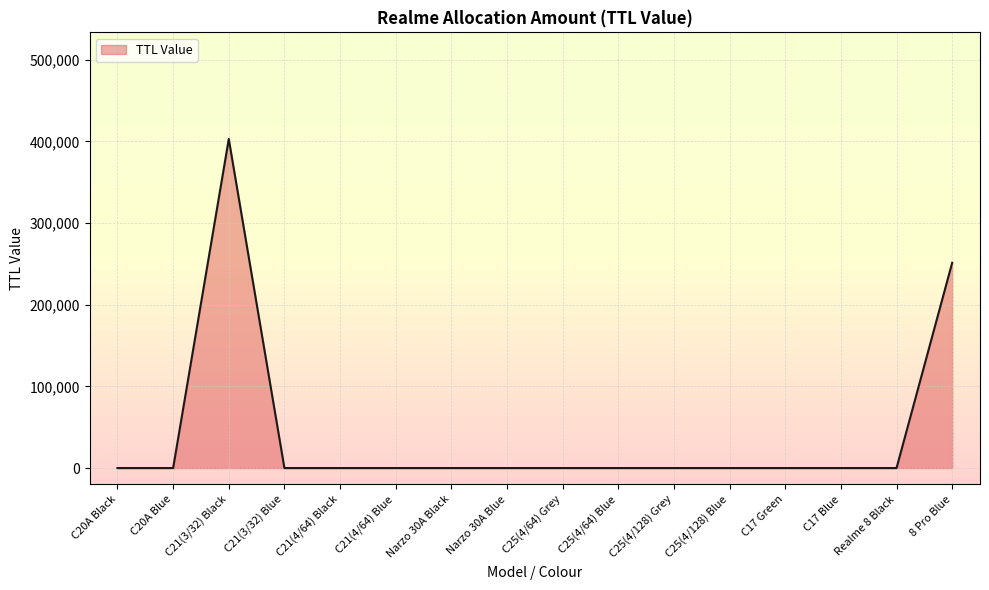

The chart shows a value of 0 at C20A Blue. True or false?

True